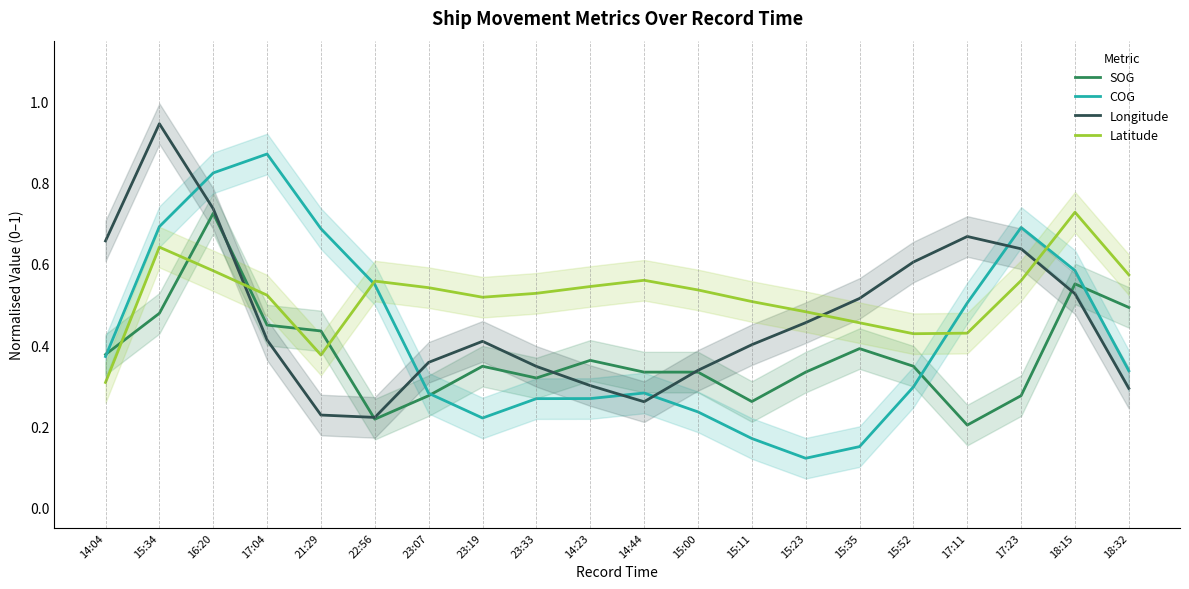

What is the sum of all Longitude values?

9.3